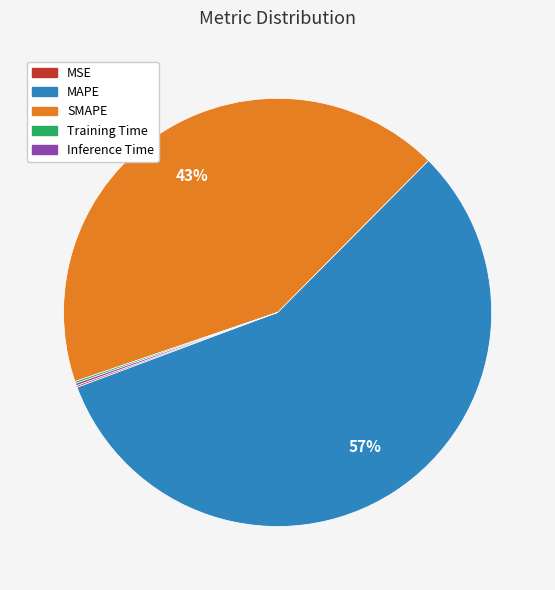

To the nearest percent, what is the difference between the largest and smallest slice percentages?

57%